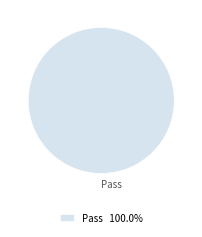

Rank the categories by value from highest to lowest.

Pass